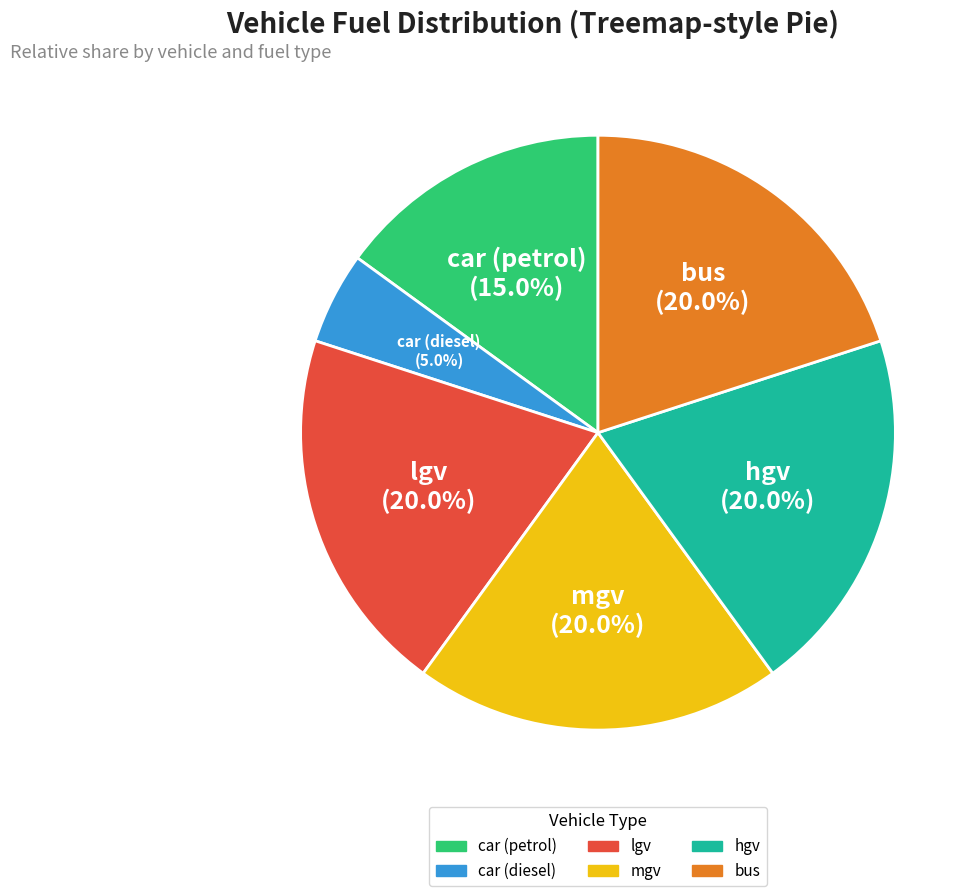

Does any single category account for the majority?

No